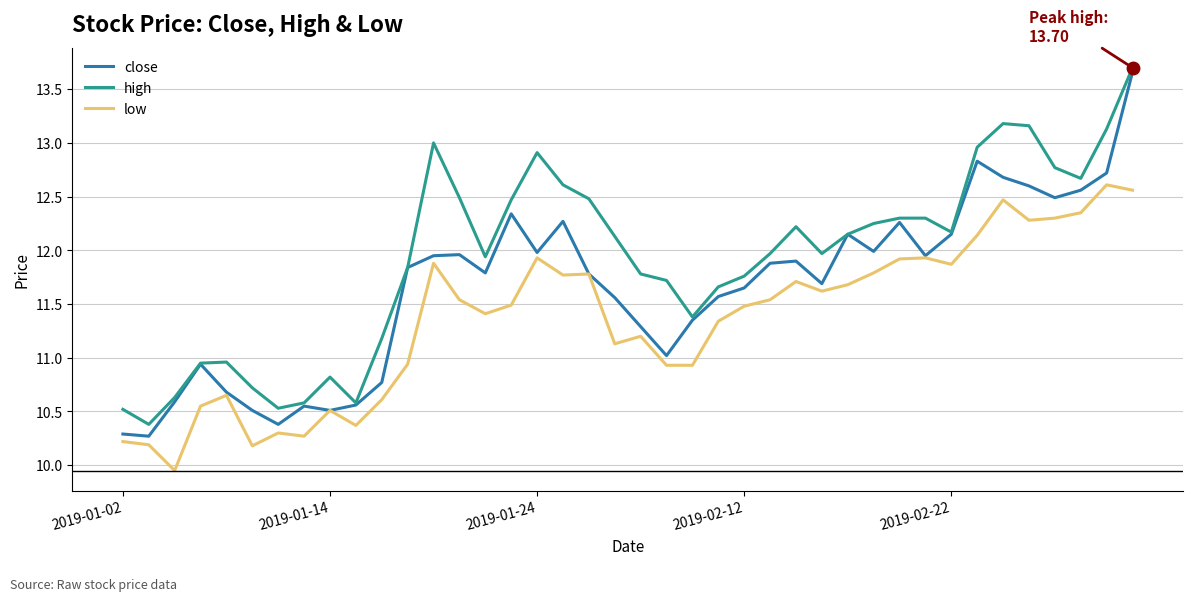

Rank the series by their average value, from highest to lowest.

high, close, low